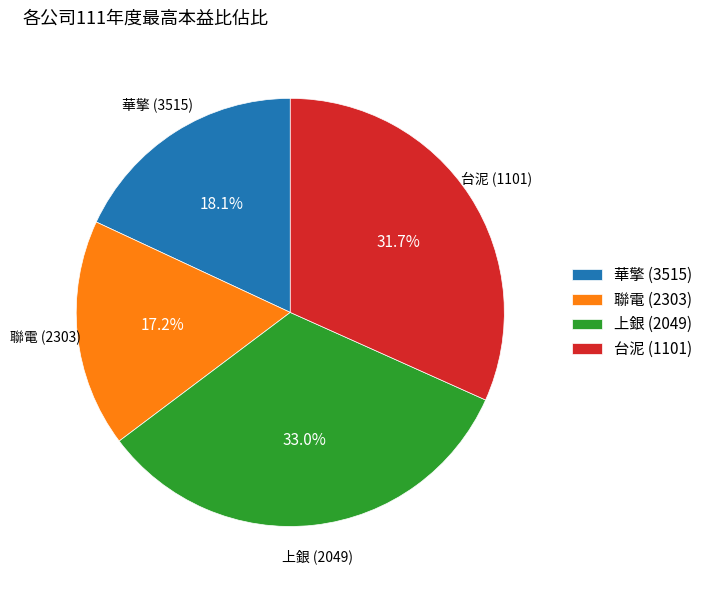

Do 華擎 (3515) and 聯電 (2303) together represent more than half of the pie?

No